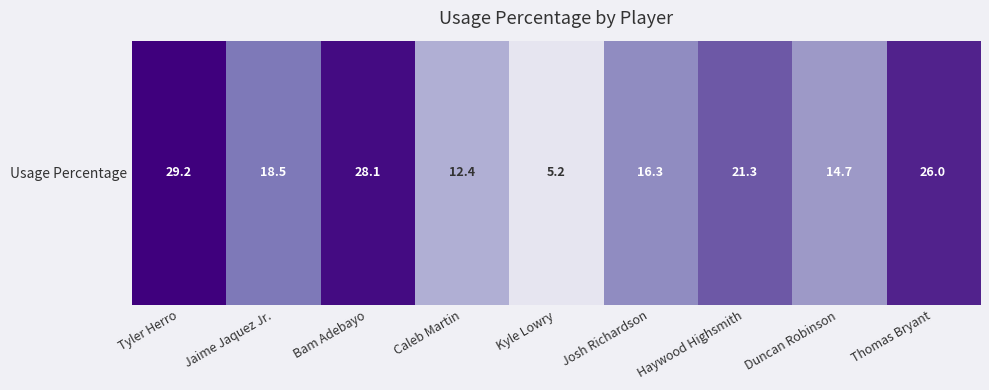

Between Thomas Bryant and Kyle Lowry, which is larger?

Thomas Bryant